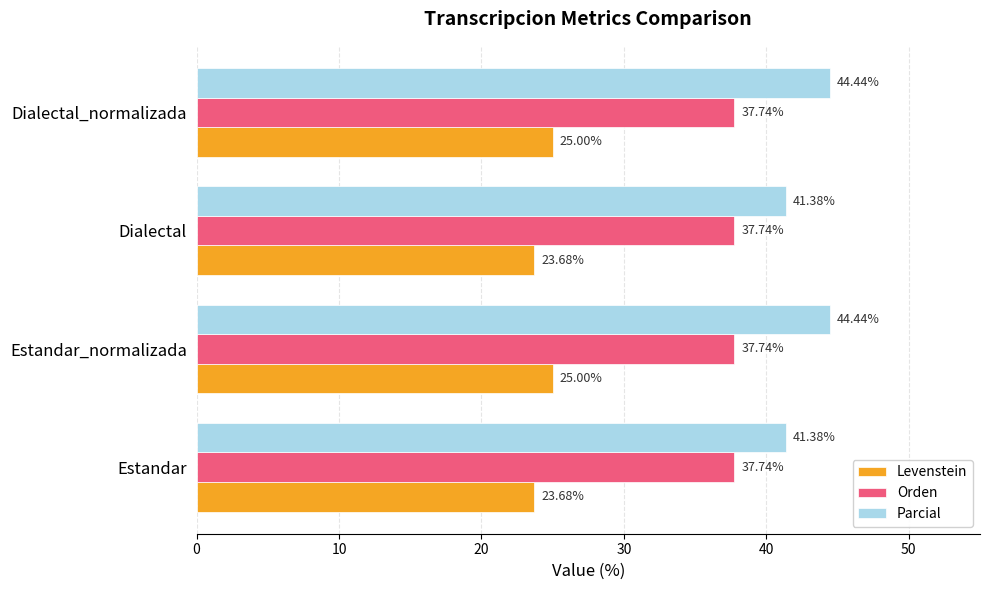

Which series has the widest spread of values?

Parcial